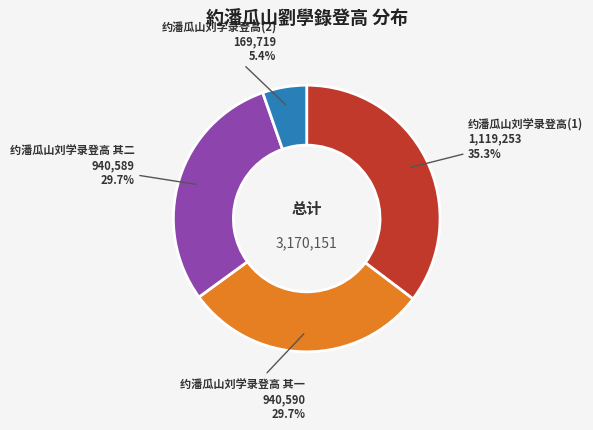

Does any single category account for the majority?

No